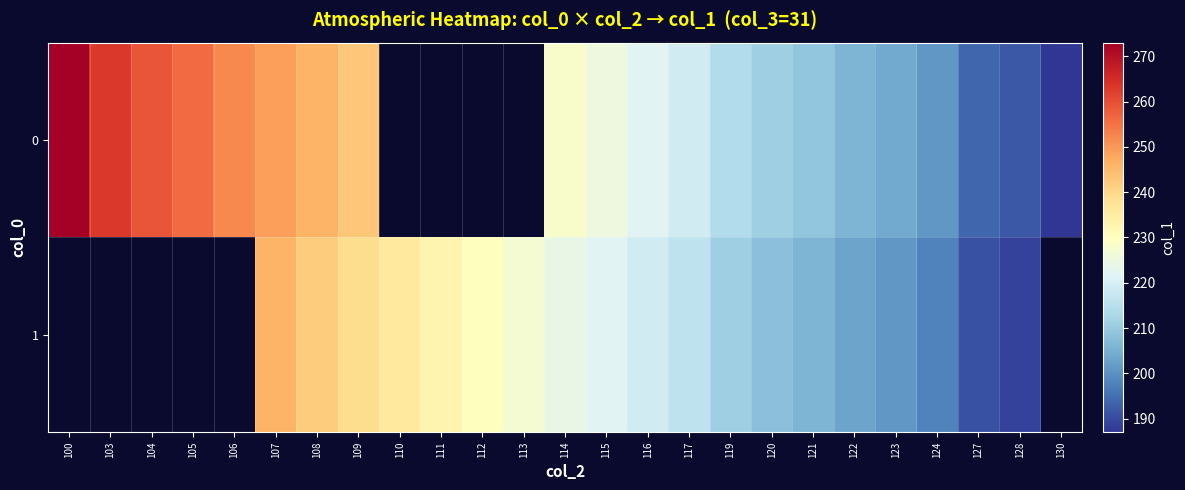

The value of 0 at 107 is 444.3. True or false?

False